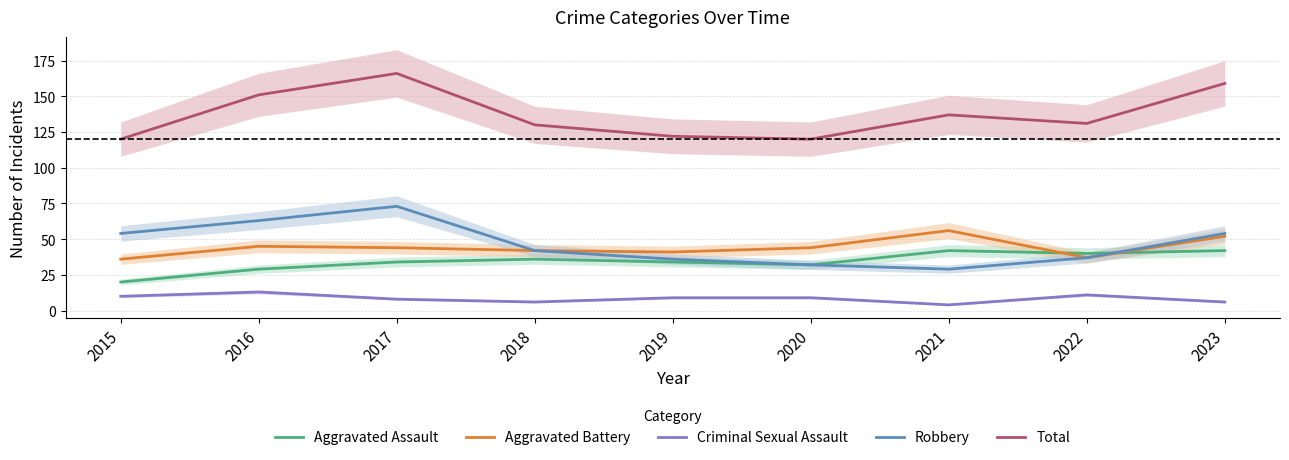

True or false: Criminal Sexual Assault has a value of 11 at 2018.

False